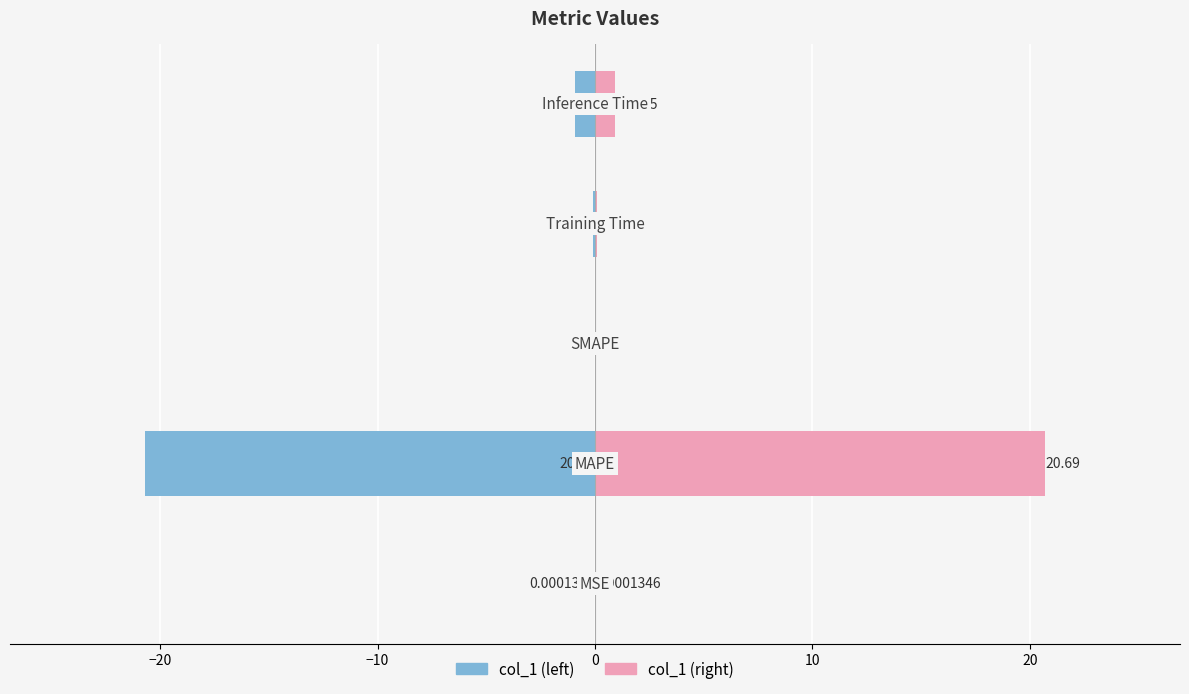

At 0, list the series in order from smallest to largest.

col_1 (left), col_1 (right)